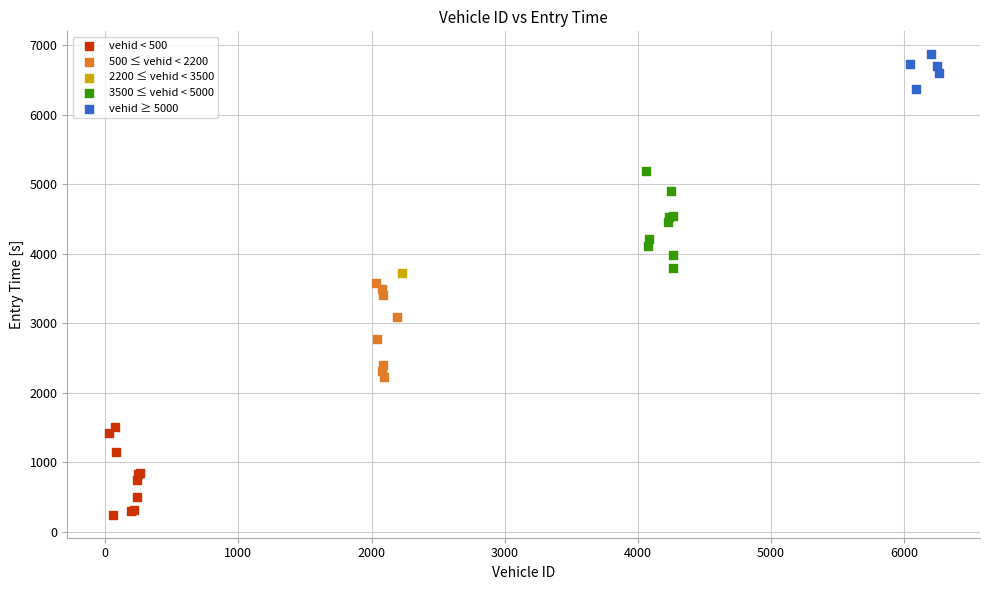

Which series contains the lowest Y value?

vehid < 500